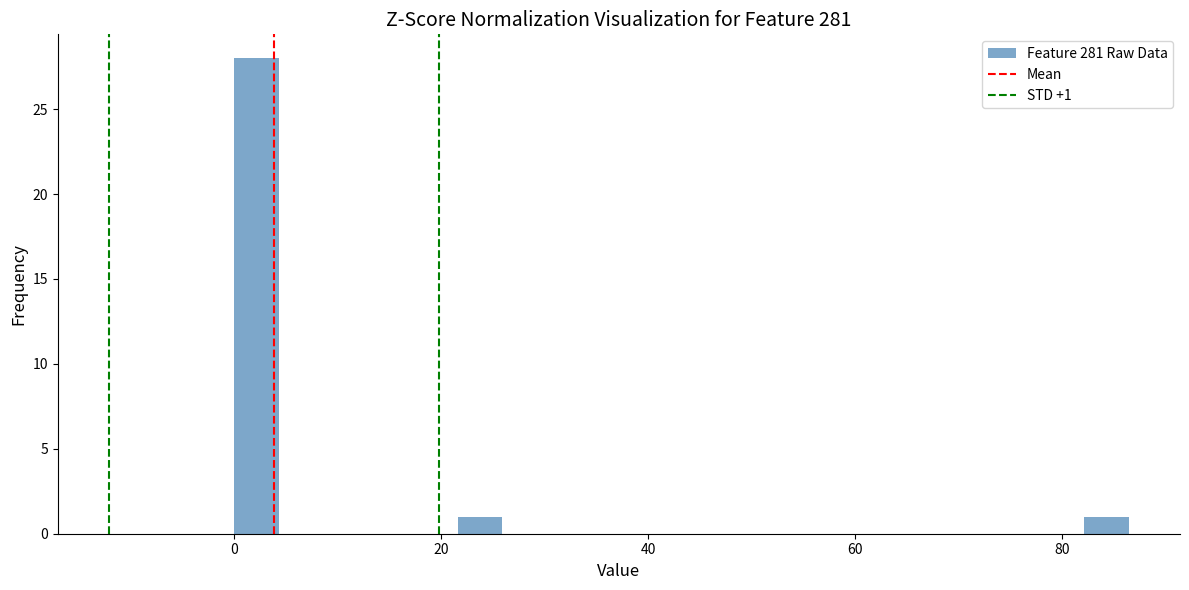

Read against the x-axis, roughly where is the centre of the tallest bar?

2